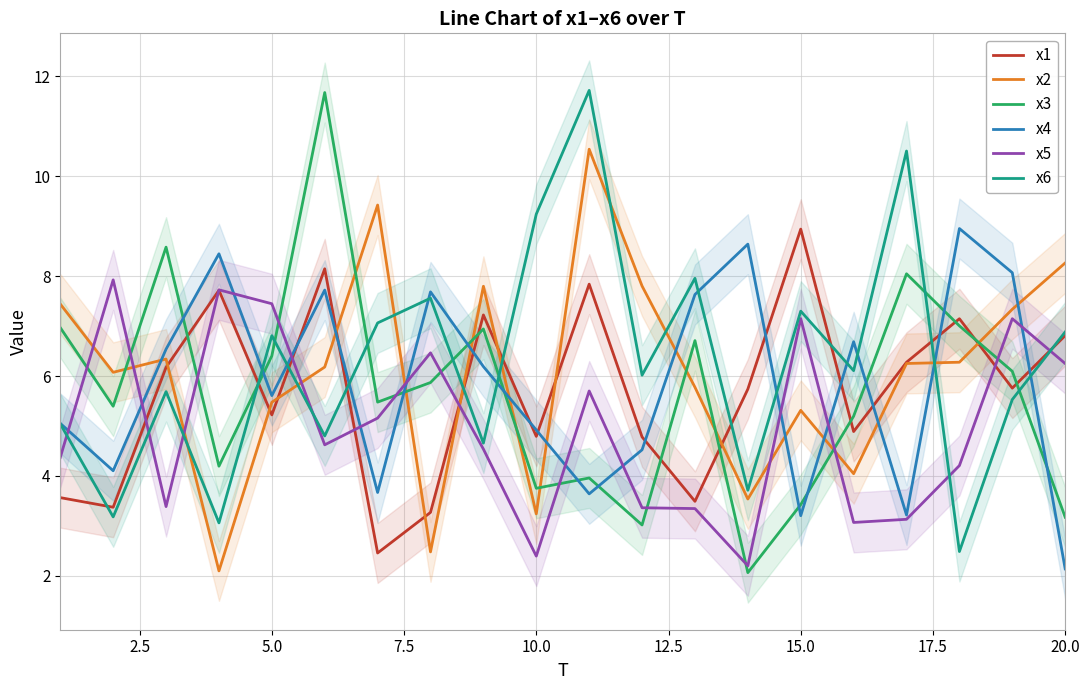

What is the difference between the maximum and minimum values in the x5 series?

5.7